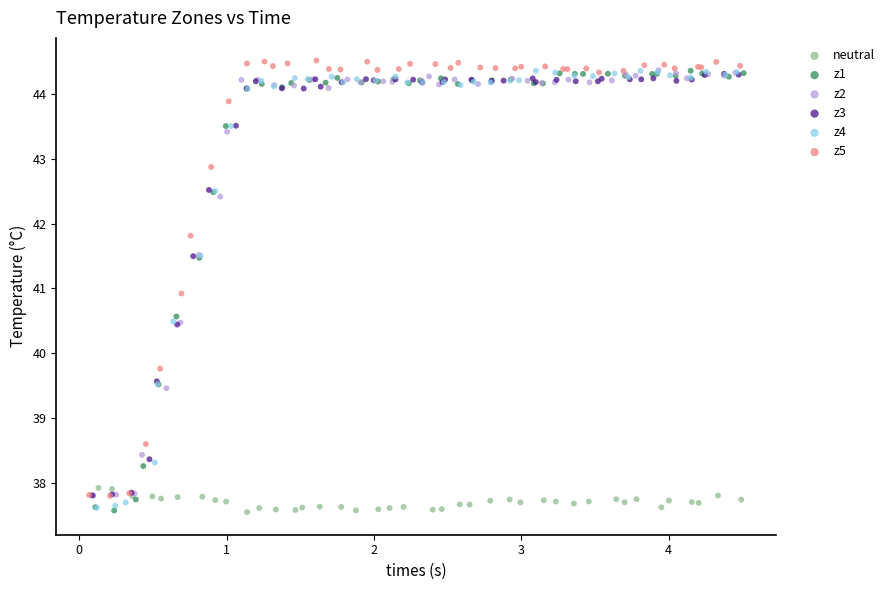

What are all the series names shown in the legend?

neutral, z1, z2, z3, z4, z5